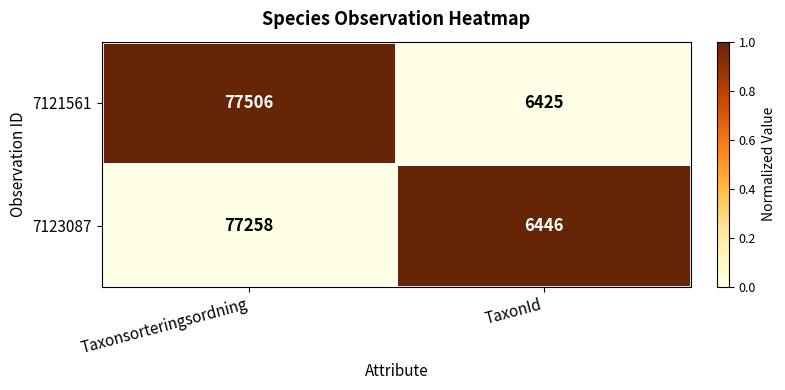

True or false: 7123087 has a value of 77258 at Taxonsorteringsordning.

True